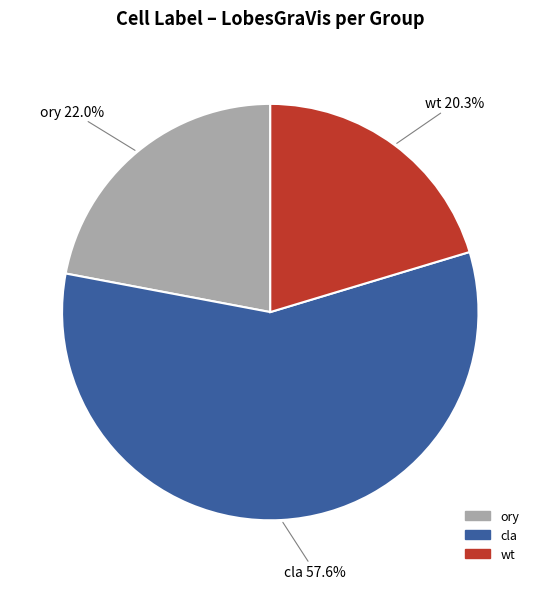

Which slice represents more than half of the pie?

cla